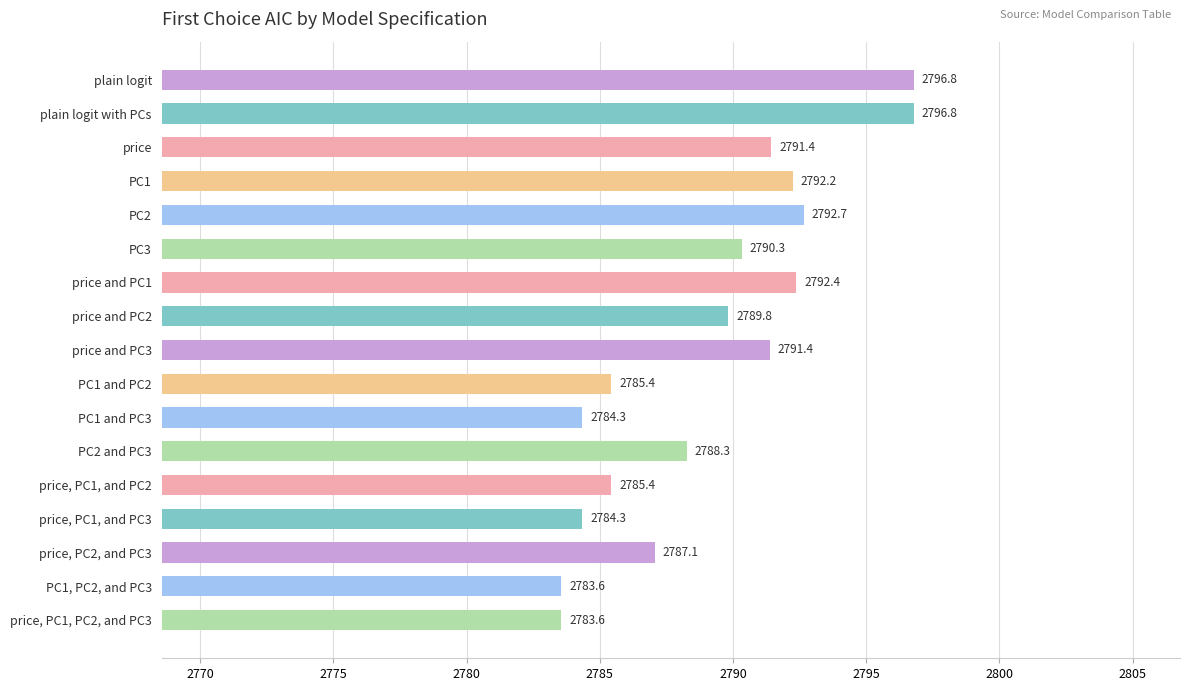

Approximately how many times larger is the value at PC3 compared to PC1, PC2, and PC3?

1.0